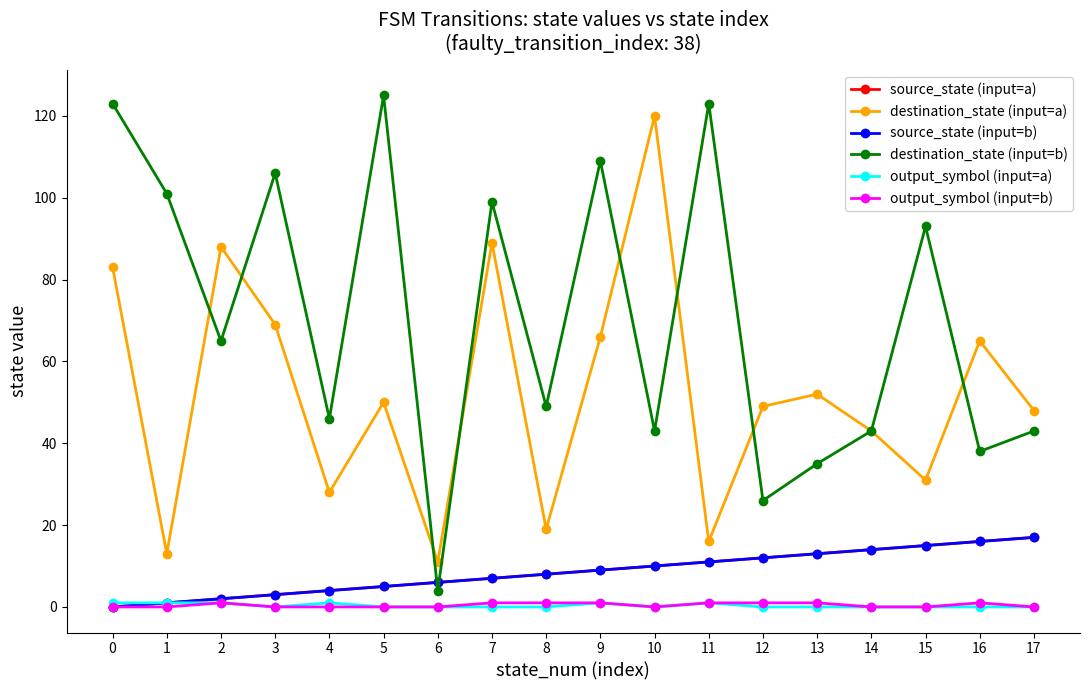

Does the chart have visible grid lines?

No